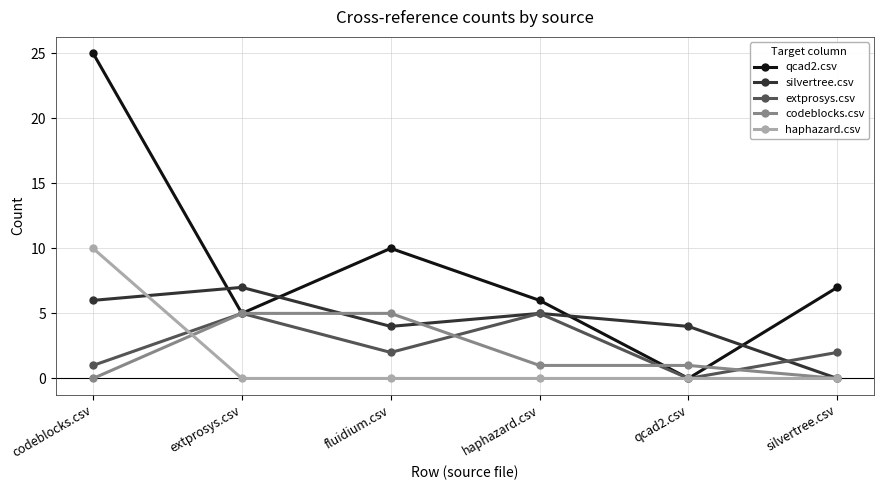

At which category is the sum across all series the highest?

codeblocks.csv